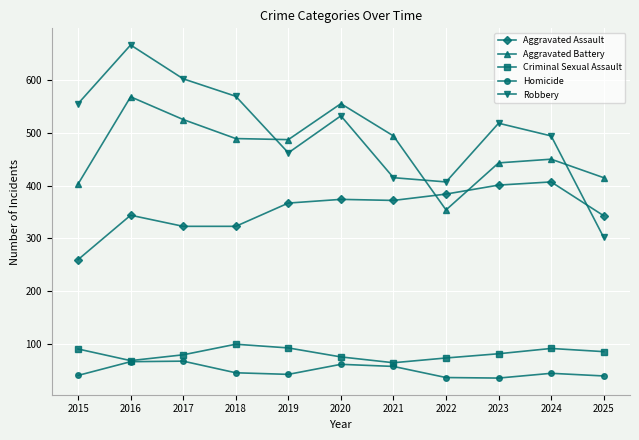

Rank the categories by Robbery value from lowest to highest.

2025, 2022, 2021, 2019, 2024, 2023, 2020, 2015, 2018, 2017, 2016